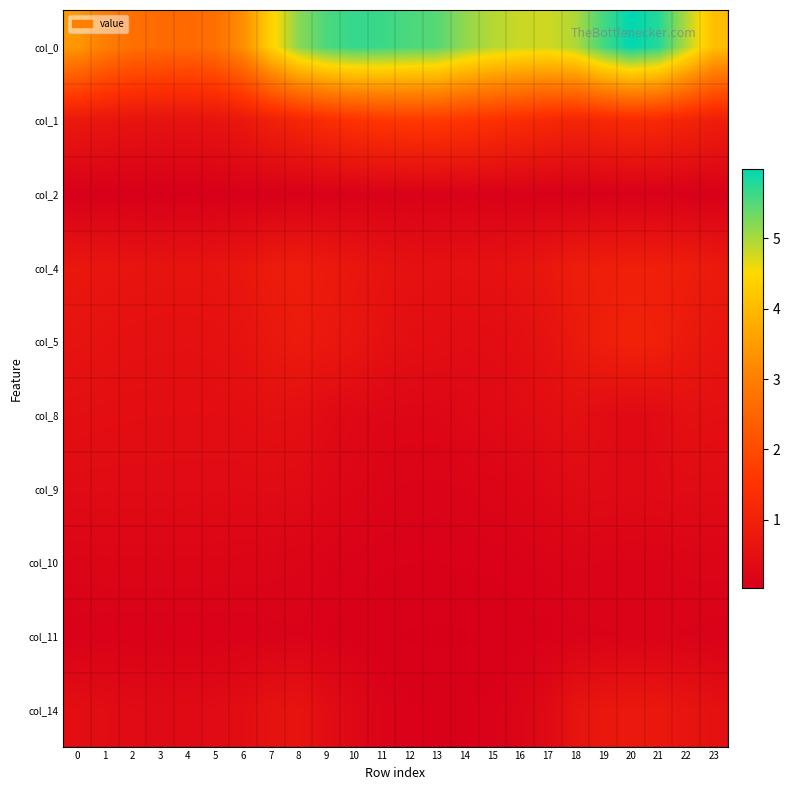

Count the number of data series in this chart.

10